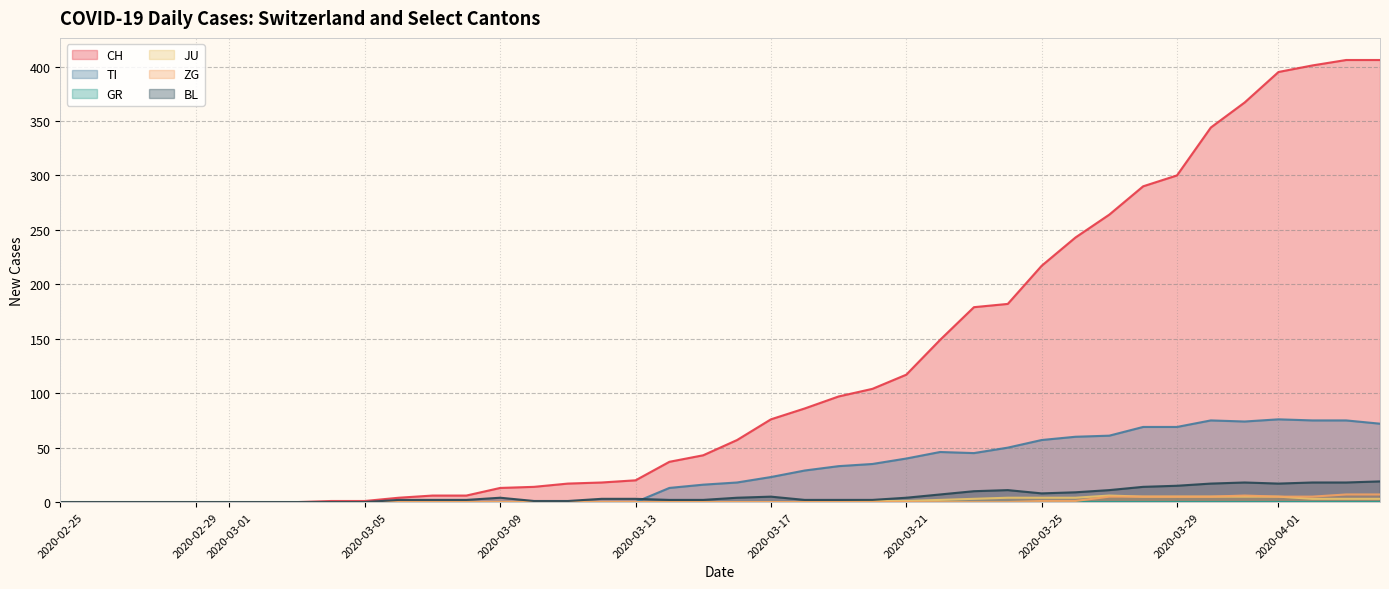

Is it true that JU equals 0 at 2020-03-09?

True